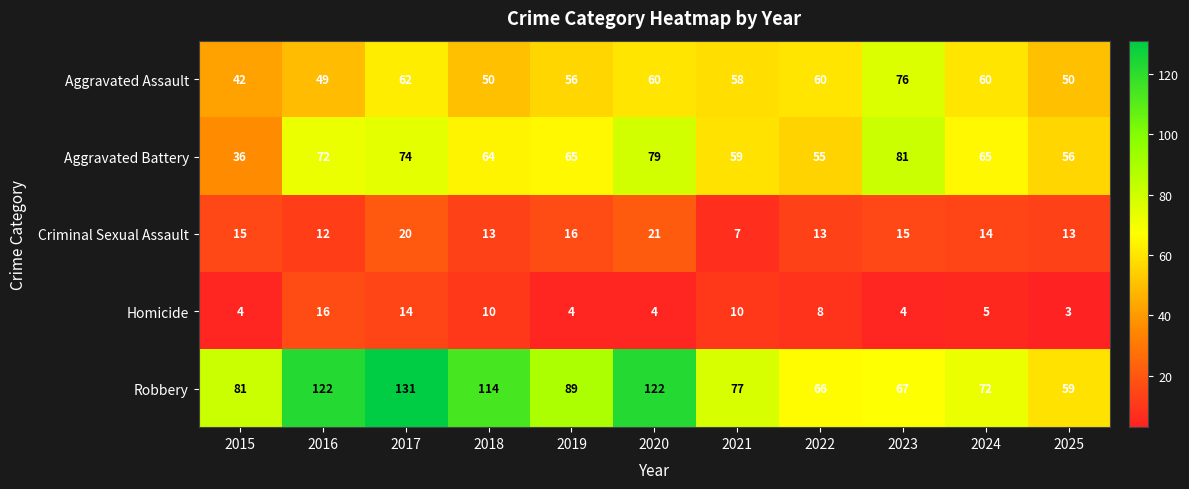

At which label does Aggravated Assault reach its minimum?

2015